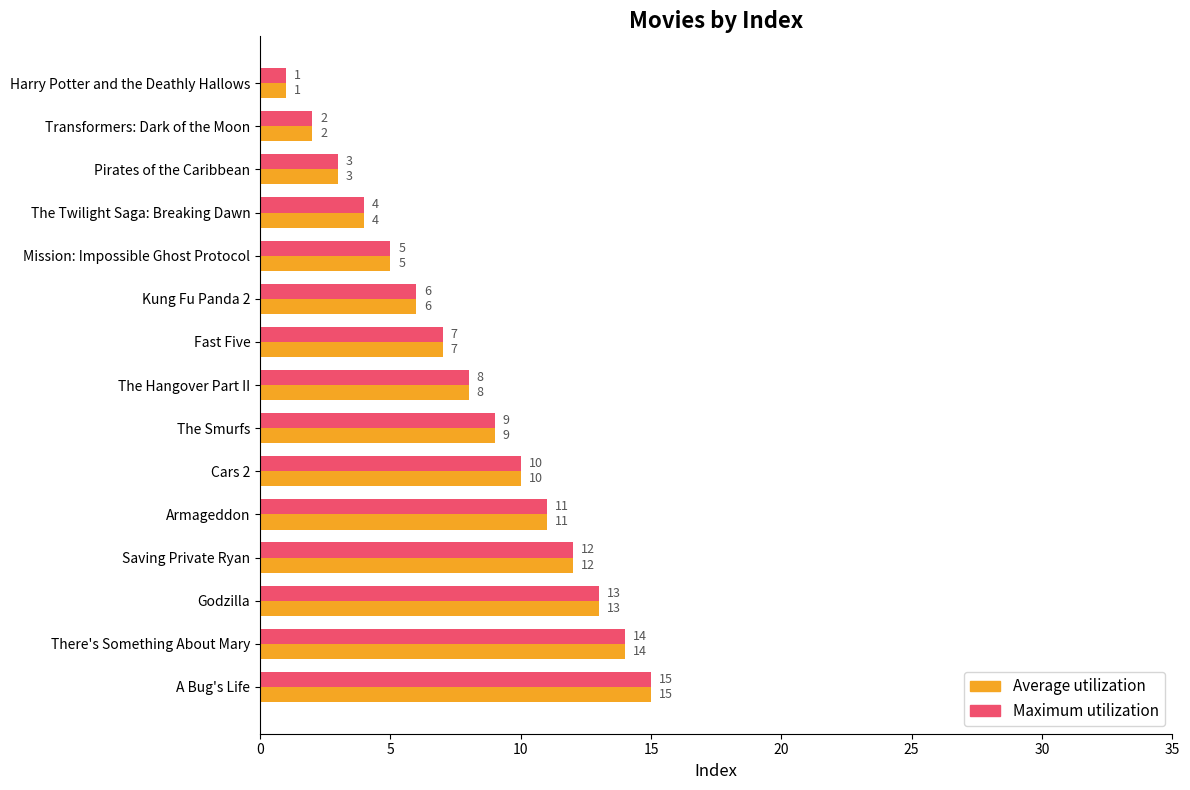

What is the maximum value shown in the chart?

15